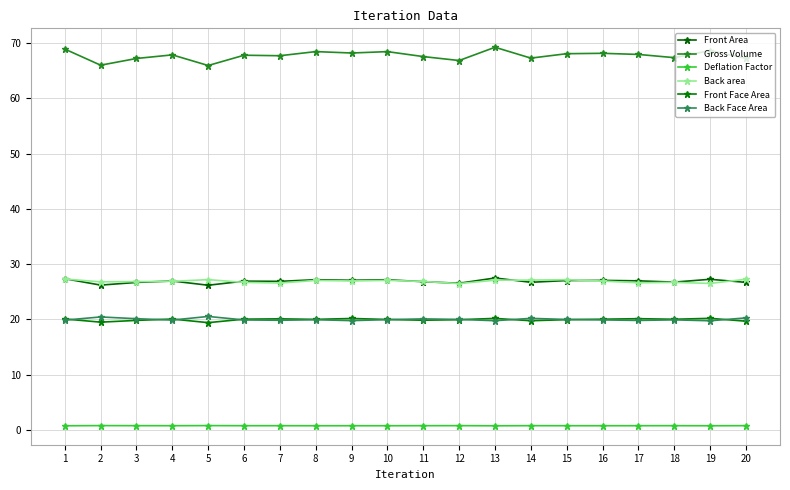

What is the approximate value of Front Face Area at 1?

20.1